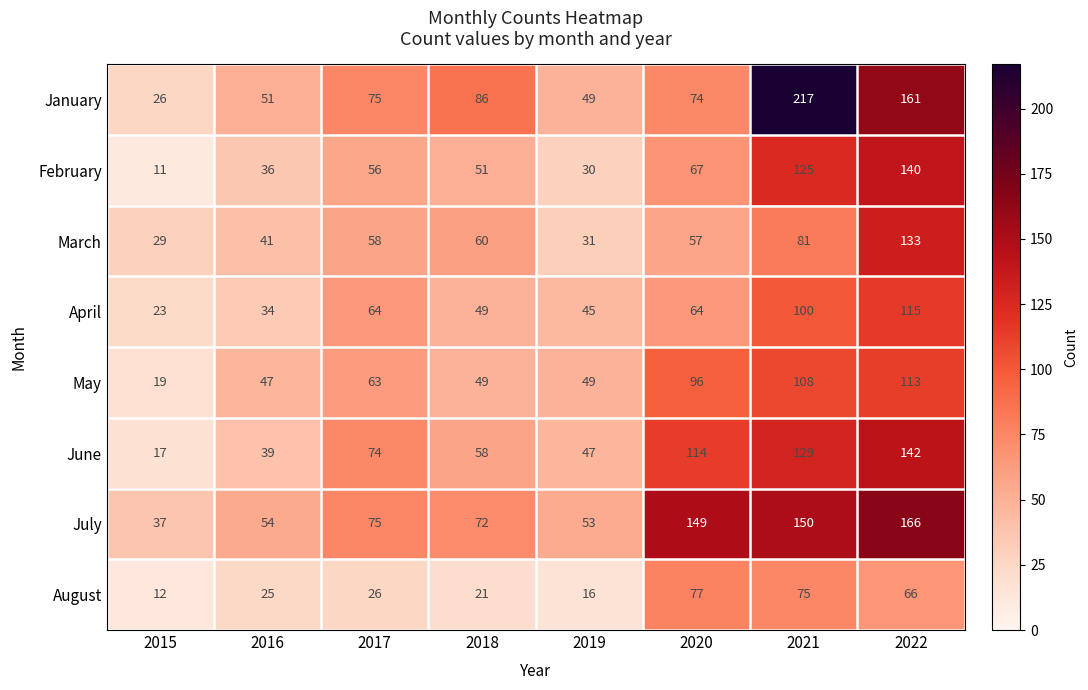

What is the difference between the maximum and minimum values in the January series?

191